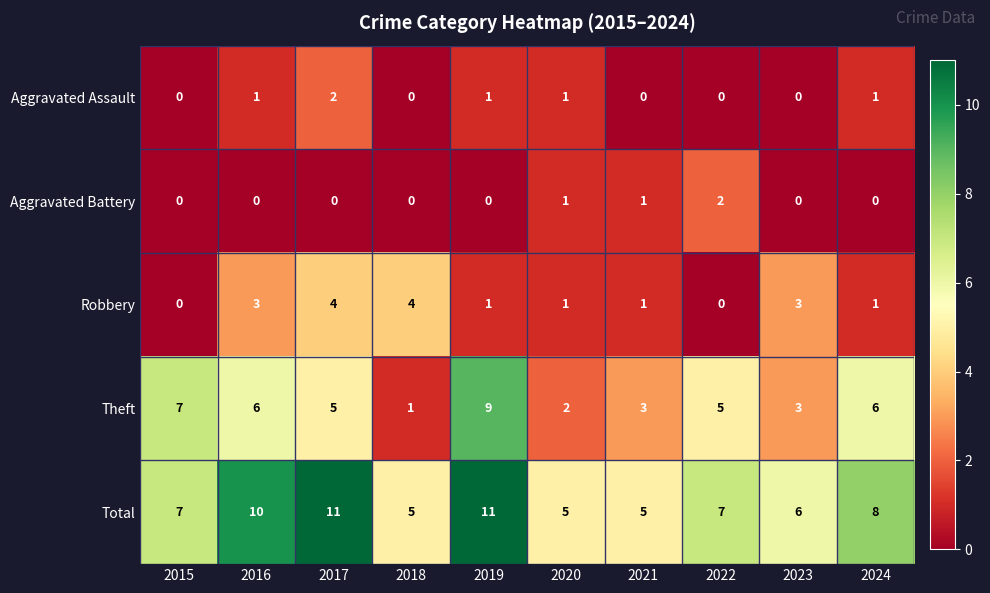

At how many categories does at least one series exceed 9?

3